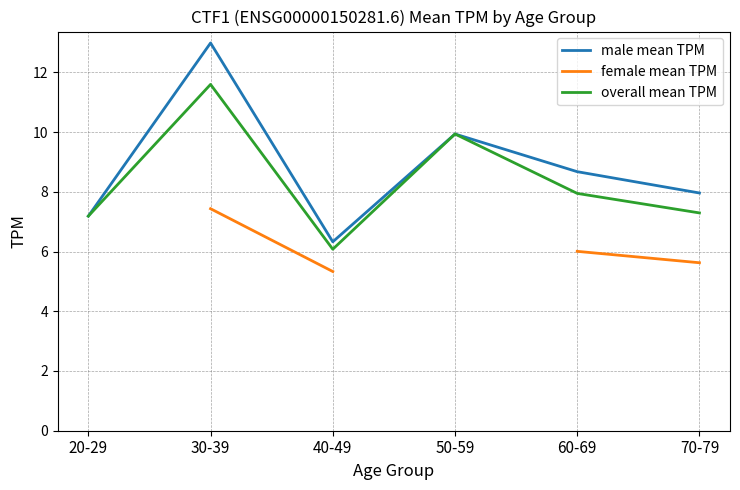

What is the value of the overall mean TPM point at the 3rd from the left?

6.1